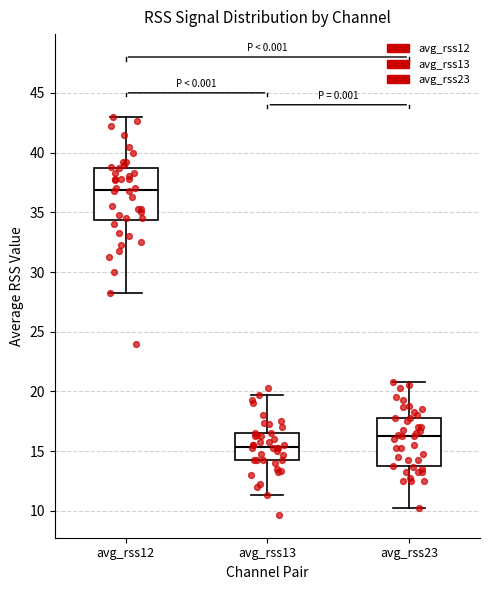

Reading left to right, transcribe this box plot: for each box, give where its median line is, the range the box spans, and where its two whiskers end, as read against the y-axis. The values are not printed on the chart, so give them approximately, as read against the axis.

avg_rss12: median 37.0, box 34.5 to 38.5, whiskers 28.5 to 43.0
avg_rss13: median 15.5, box 14.5 to 16.5, whiskers 11.5 to 19.5
avg_rss23: median 16.5, box 13.5 to 18.0, whiskers 10.5 to 21.0